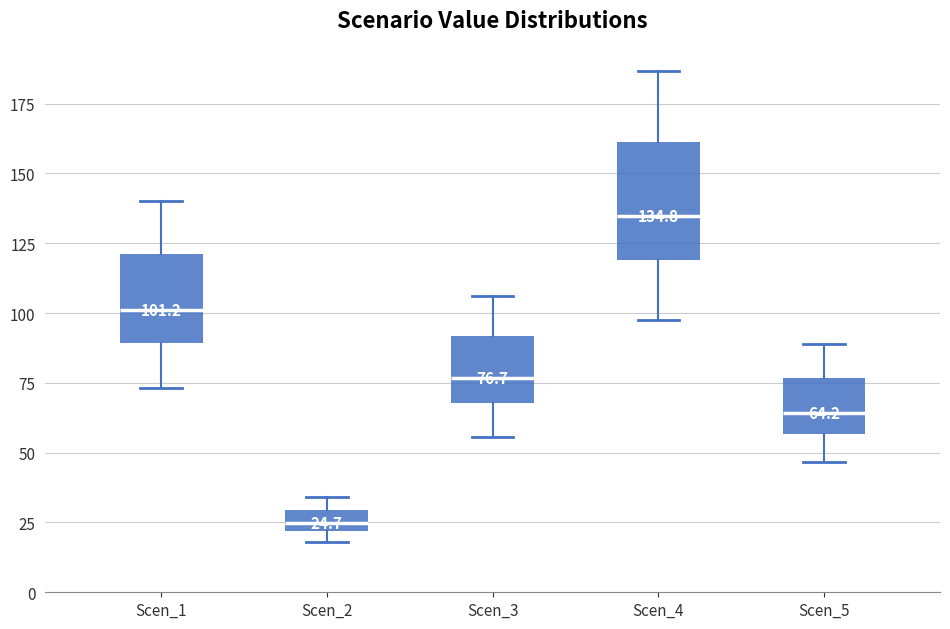

Which box is the tallest, from its lower edge to its upper edge?

Scen_4